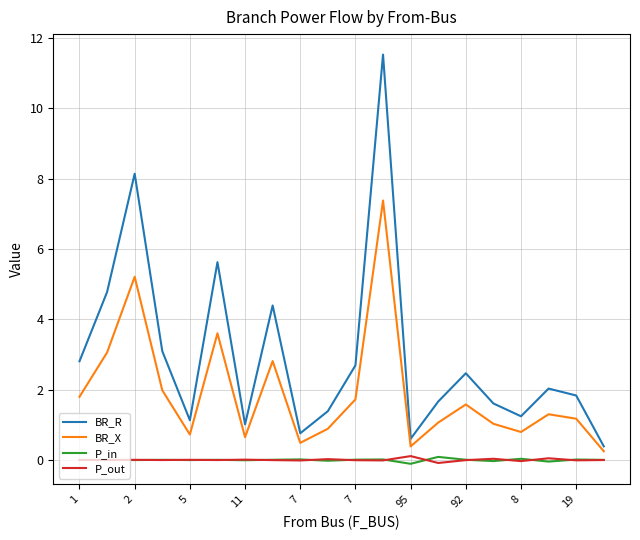

True or false: BR_R and P_out intersect in this chart.

False